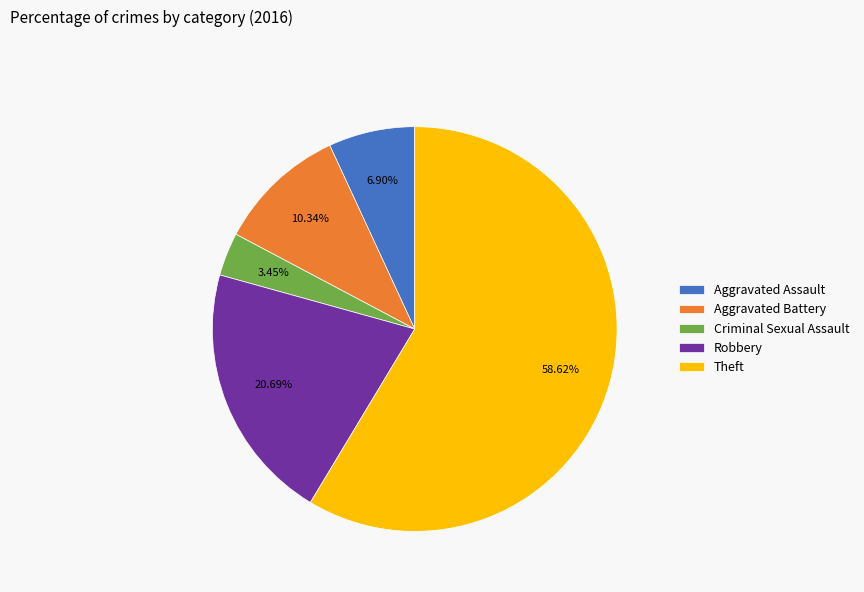

Rank the categories by value from highest to lowest.

Theft, Robbery, Aggravated Battery, Aggravated Assault, Criminal Sexual Assault